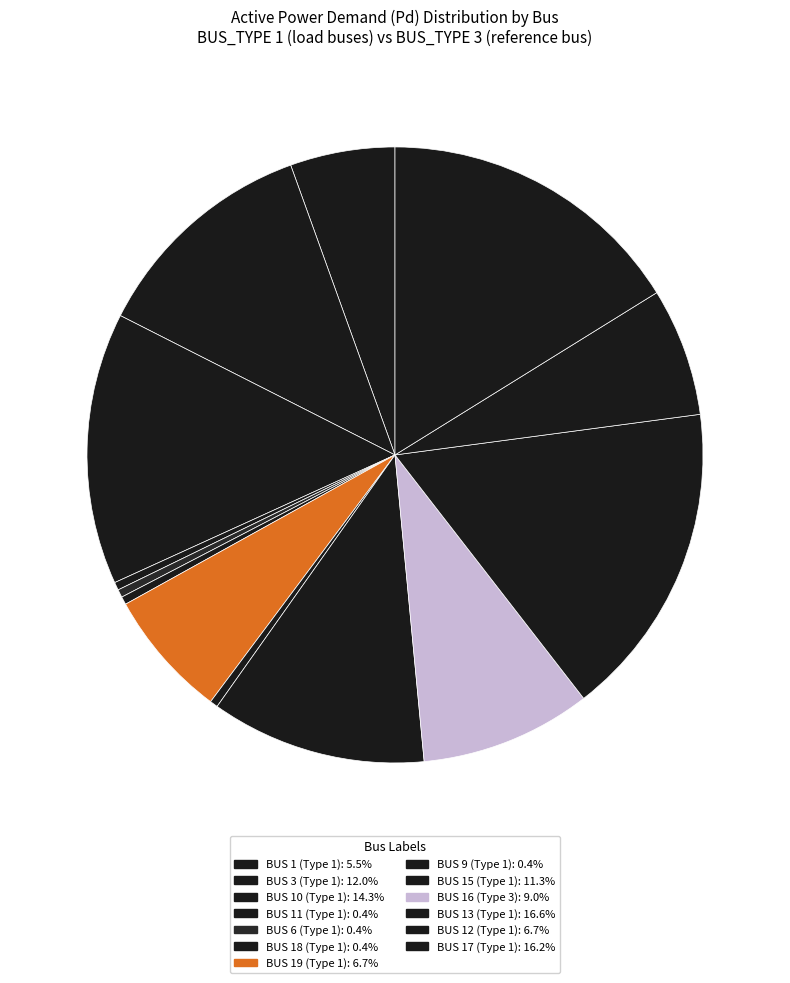

Is it true that BUS 16 (Type 3) is 17% of the pie?

False